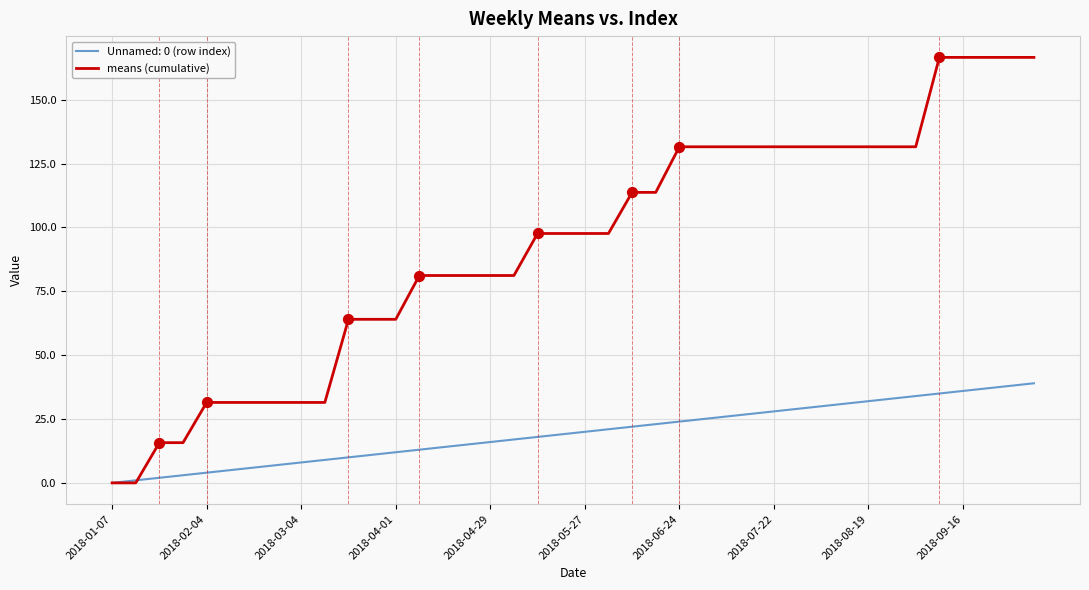

Which series has the largest range (max minus min)?

means (cumulative)